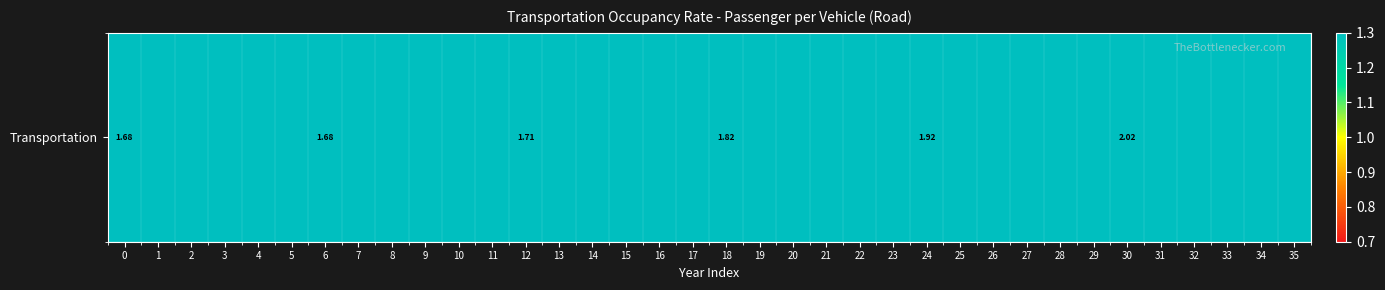

Reading left to right, list all the values displayed in this chart.

1.7	1.7	1.7	1.7	1.7	1.7	1.7	1.7	1.7	1.7	1.7	1.7	1.7	1.7	1.7	1.8	1.8	1.8	1.8	1.8	1.8	1.9	1.9	1.9	1.9	1.9	1.9	2.0	2.0	2.0	2.0	2.0	2.1	2.1	2.1	2.1